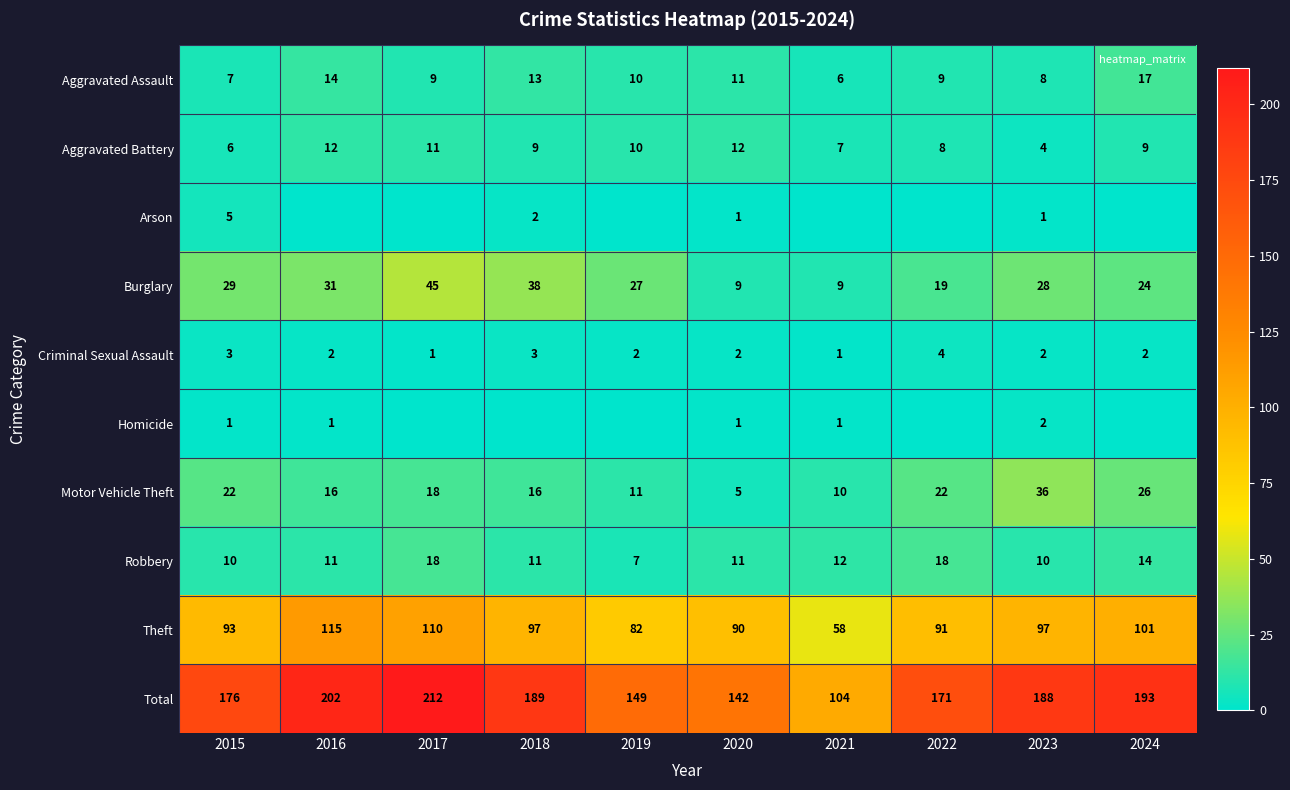

Is the value of Aggravated Battery at 2016 greater than the value of Theft at 2015?

No